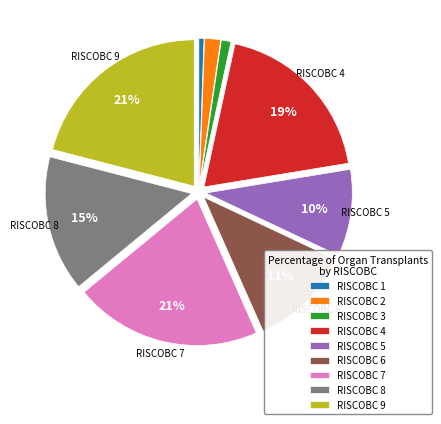

To the nearest percent, what is the difference between the largest and smallest slice percentages?

20%